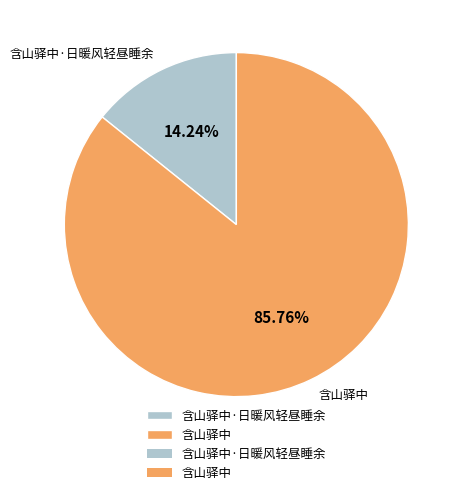

Count the number of slices in the pie.

2